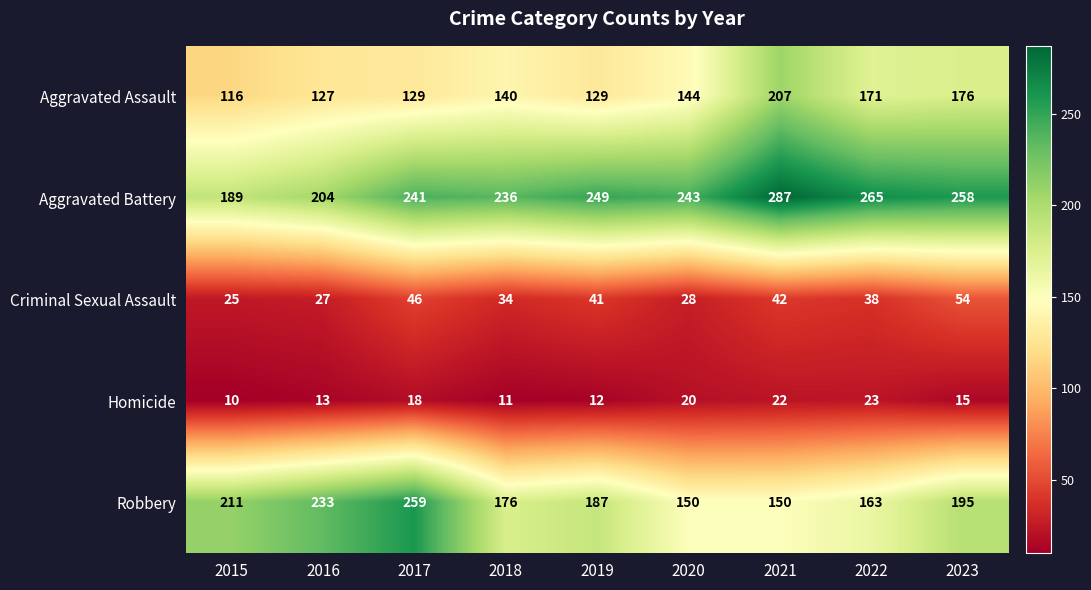

Which series has the largest total across all categories?

Aggravated Battery